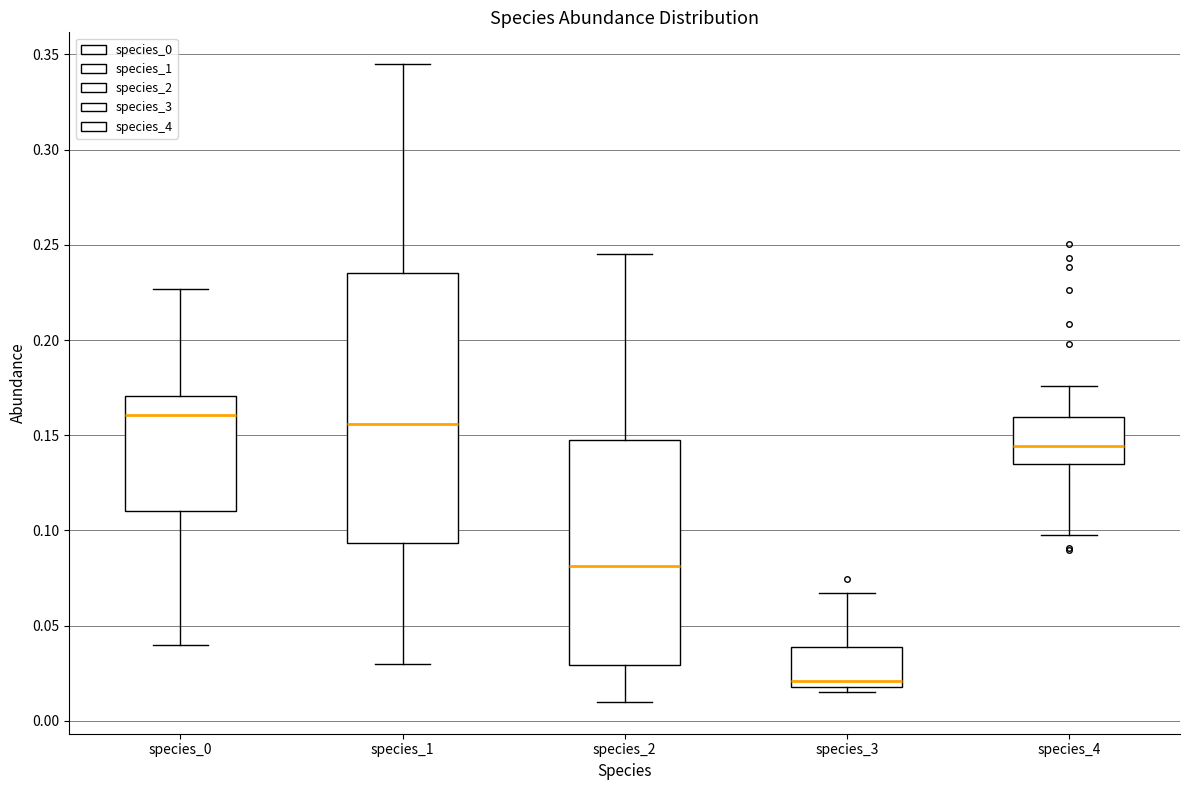

Which box is the tallest, from its lower edge to its upper edge?

species_1